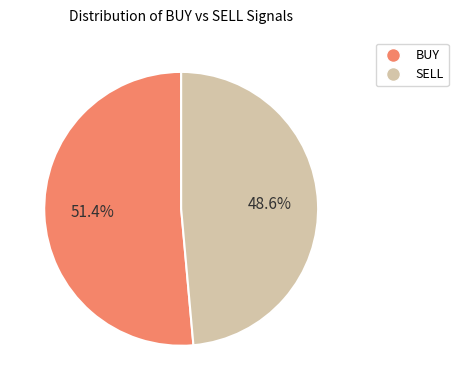

True or false: SELL accounts for 63% of the total.

False